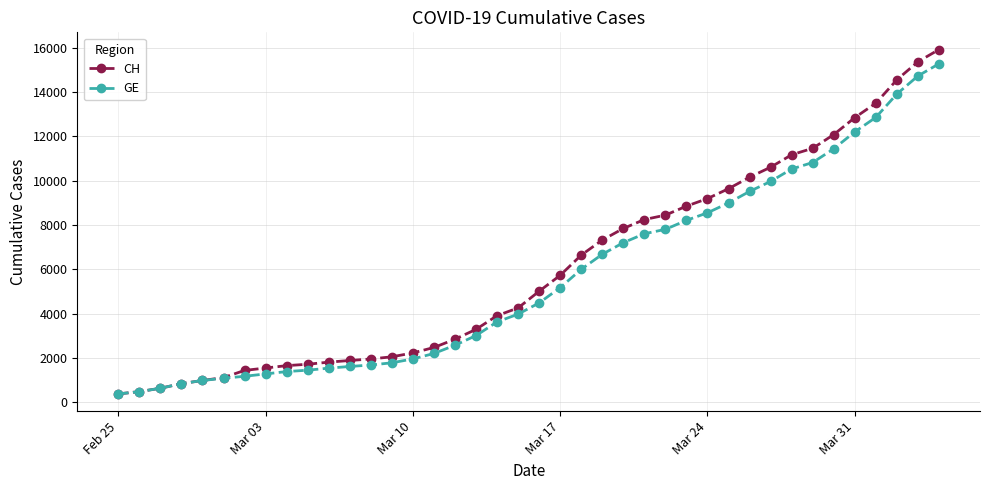

What is the lowest value of the CH series?

375